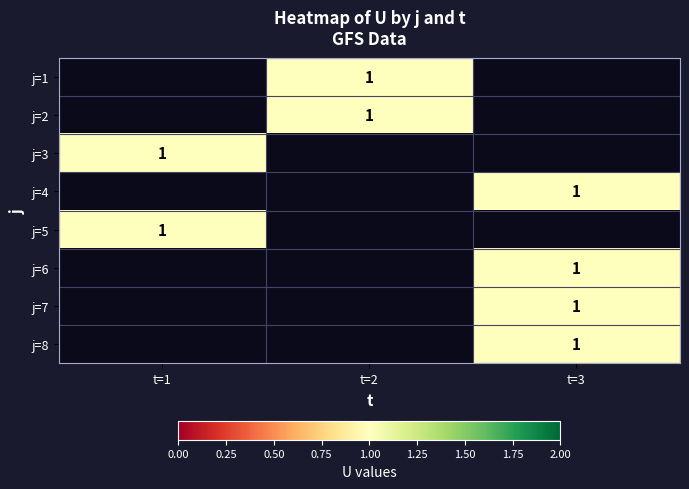

How many positive values does the j=4 series have?

1